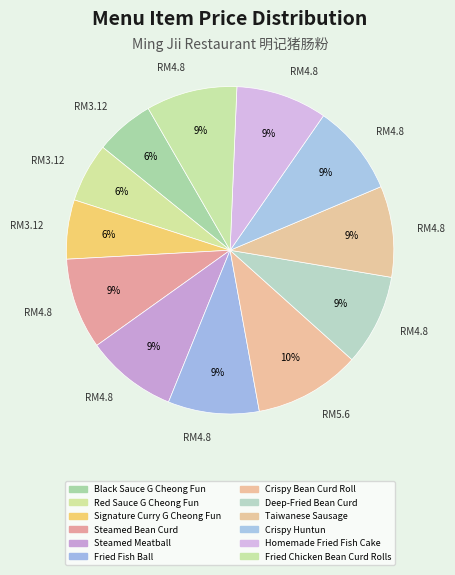

How many slices are in this pie chart?

12